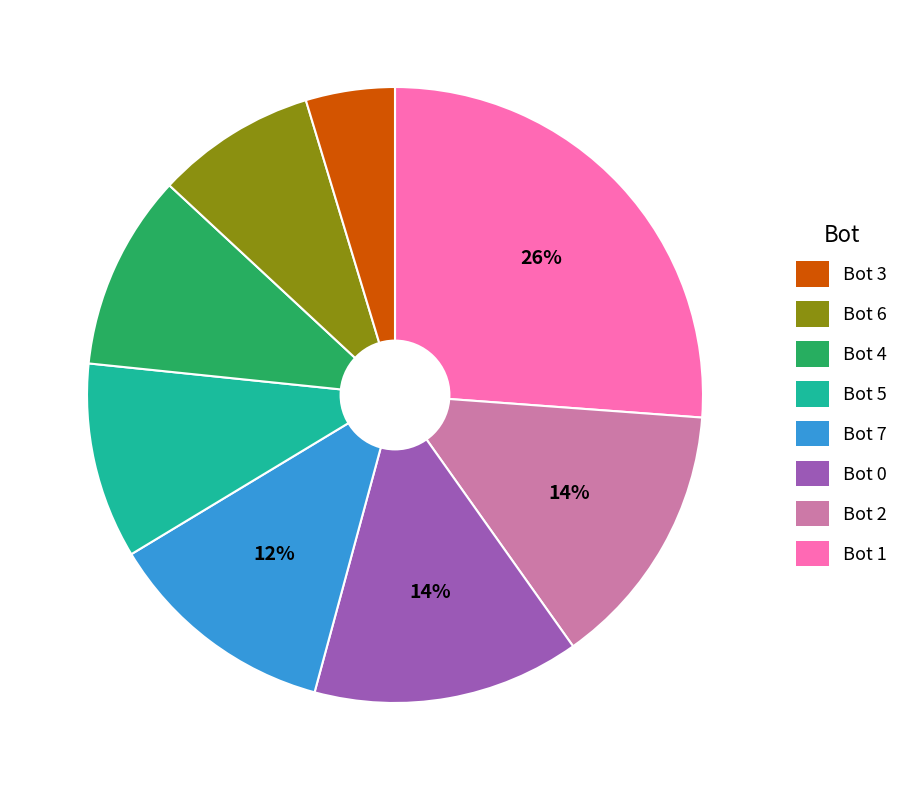

Does any single category account for the majority?

No